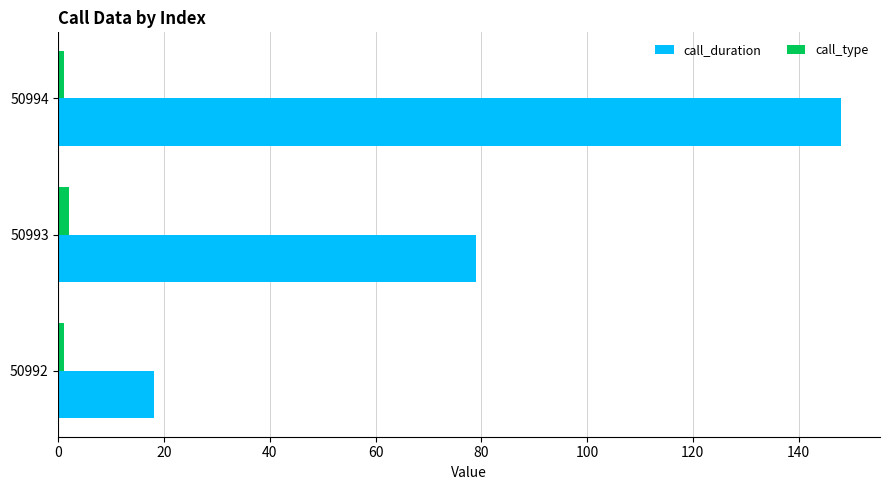

Which series has the largest total across all categories?

call_duration